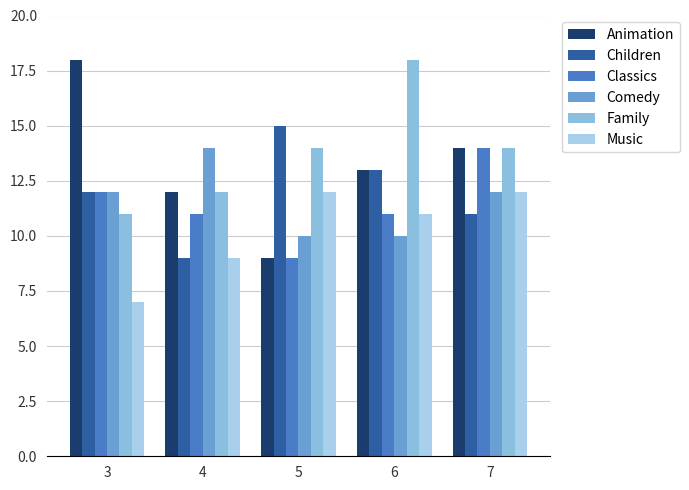

What is the value of the Classics bar at the 1st from the left?

12